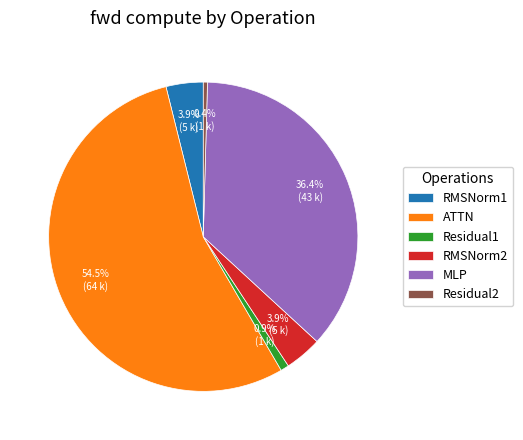

What is the total percentage of RMSNorm2 and RMSNorm1?

7.8%